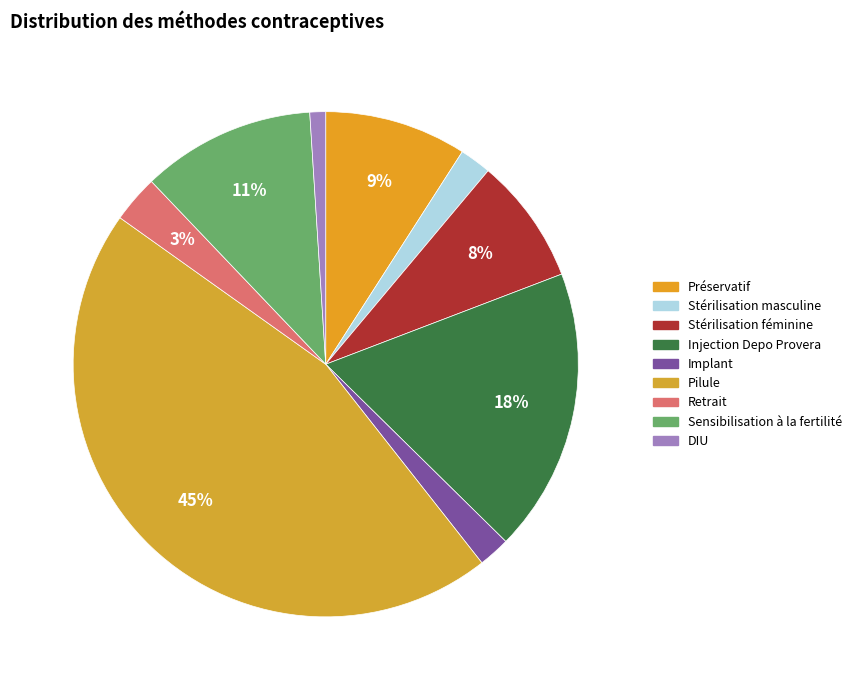

What percentage is the Injection Depo Provera slice, to the nearest percent?

18%